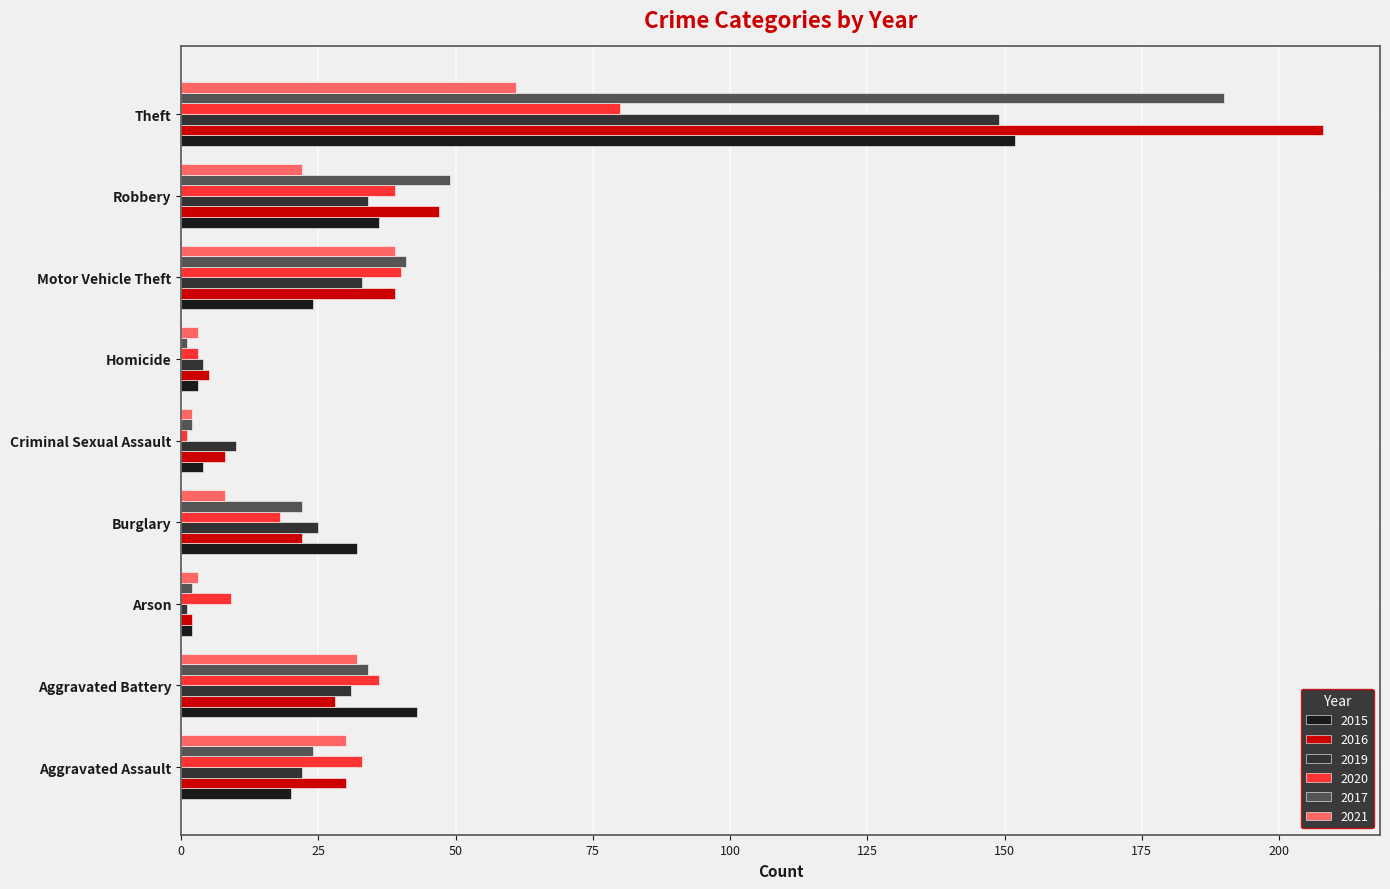

Is the value of 2016 at Theft greater than the value of 2015 at Motor Vehicle Theft?

Yes